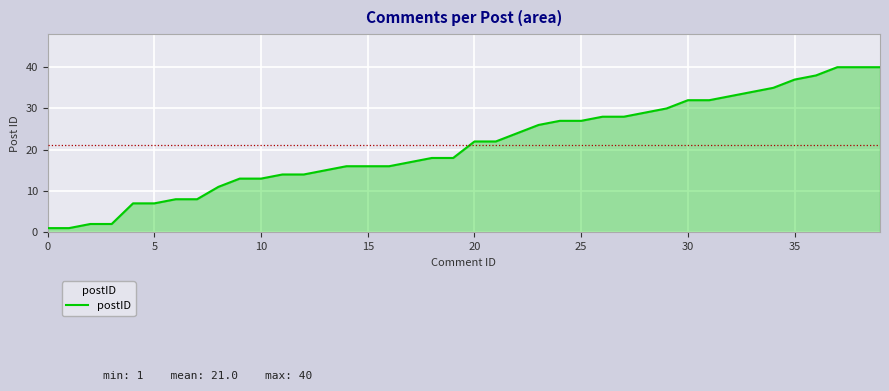

What is the greatest value displayed?

40